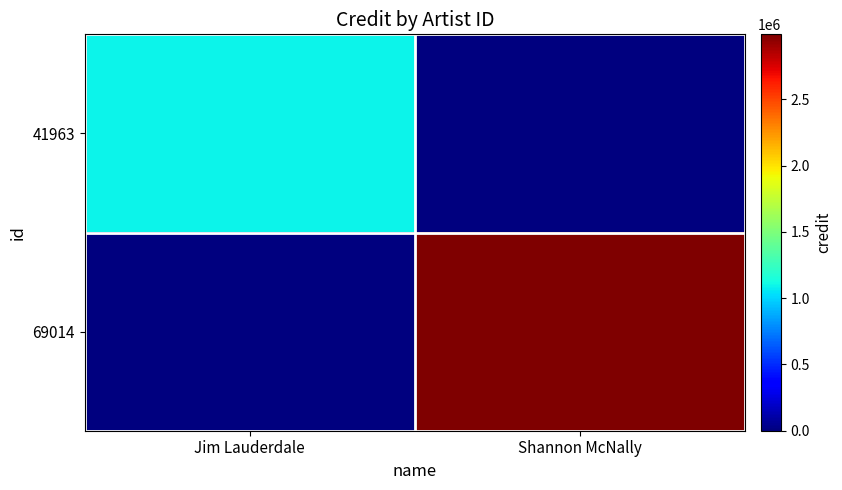

Between Shannon McNally and Jim Lauderdale, which is larger?

Jim Lauderdale